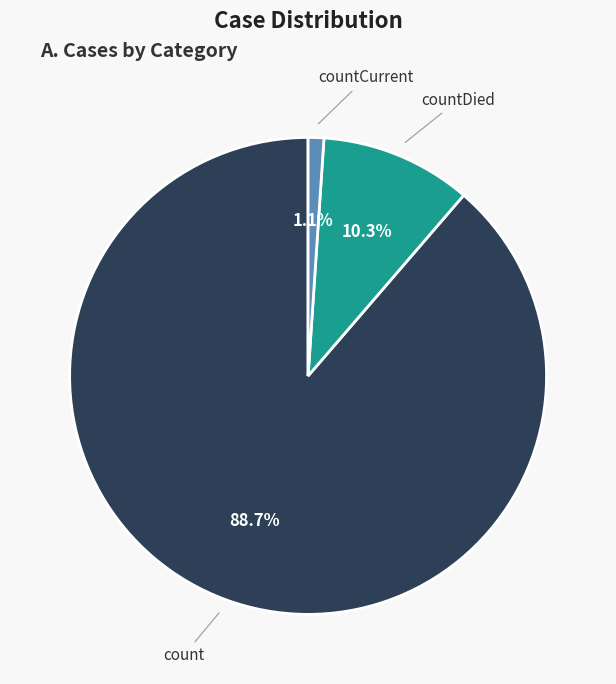

Is there a majority slice in this chart?

Yes